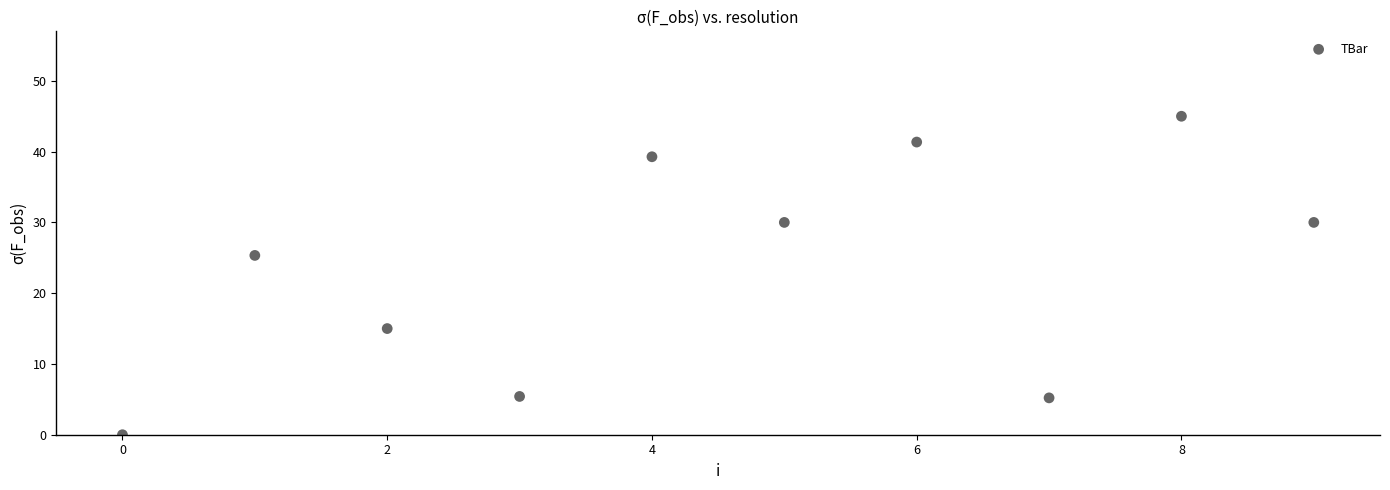

What Y value in the scatter plot is closest to 22?

25.3